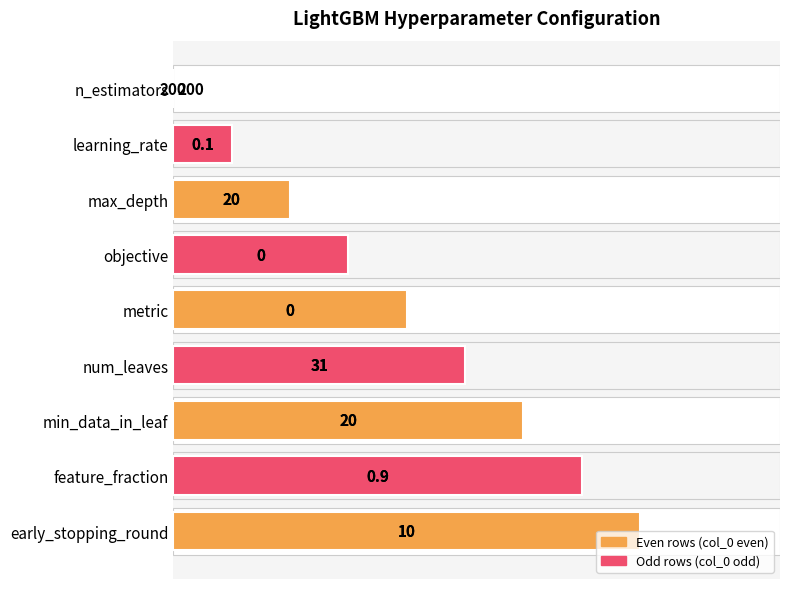

How many bars are there in total?

9